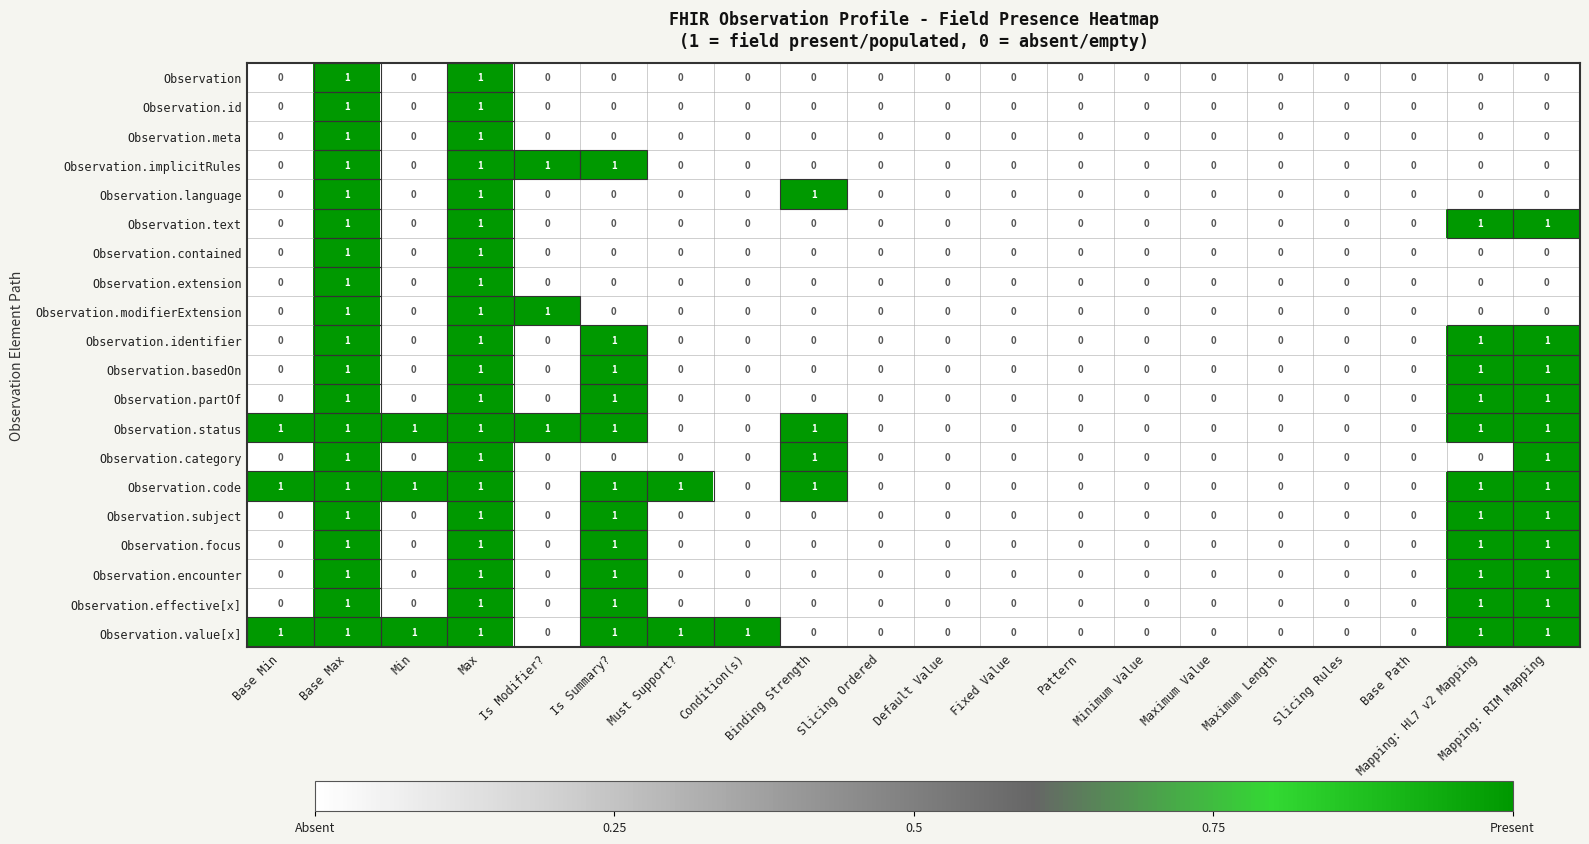

What is the difference between the highest and lowest values at Base Min?

1